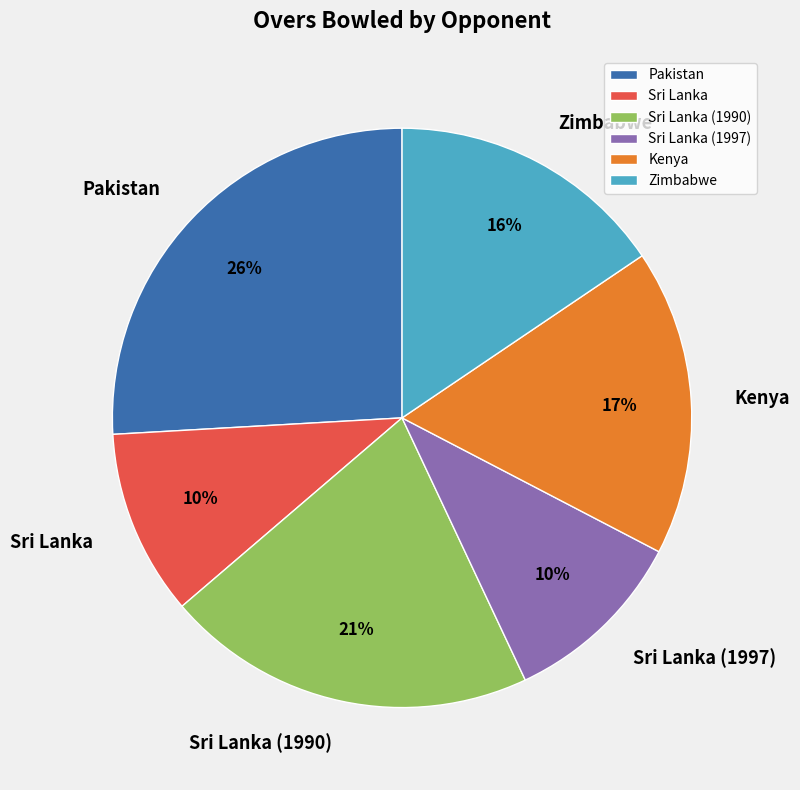

Which category has the biggest portion of the pie?

Pakistan